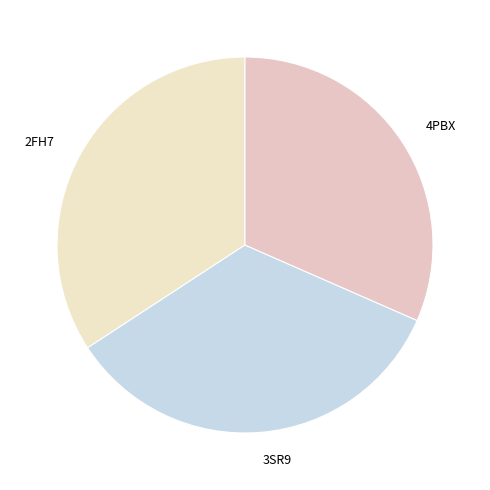

The 4PBX slice represents 32% of the pie. True or false?

True